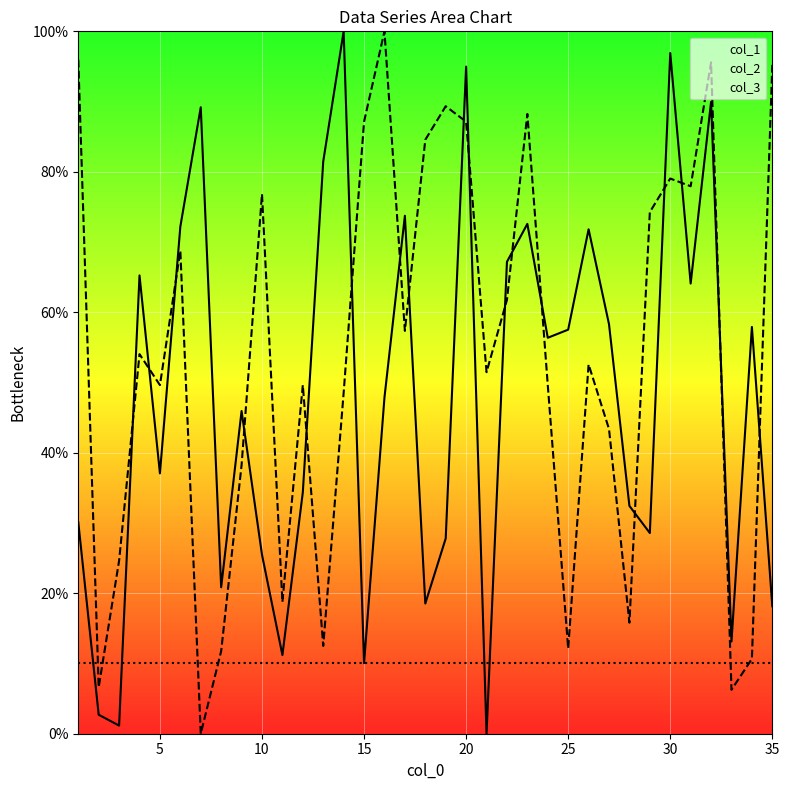

True or false: col_2 and col_1 cross at least once.

True